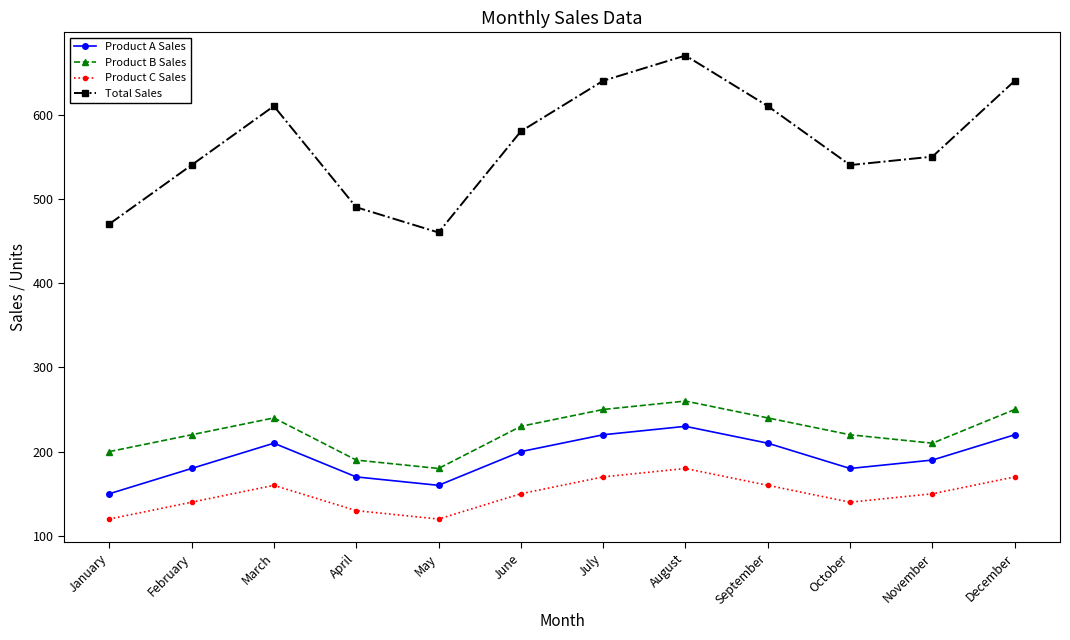

Which series has the widest spread of values?

Total Sales